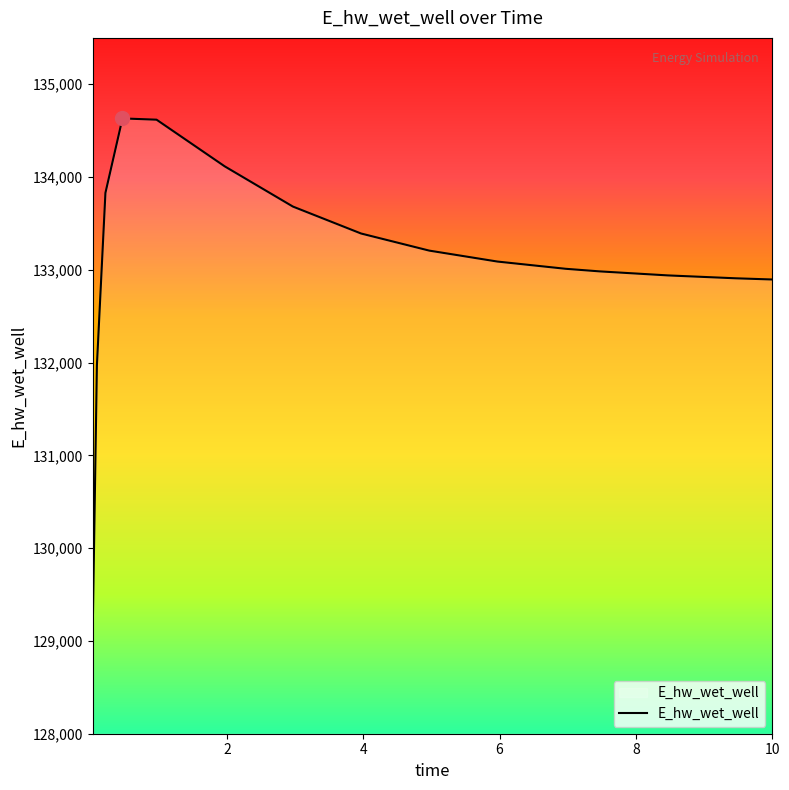

What is the difference between the maximum and minimum values?

5560.2